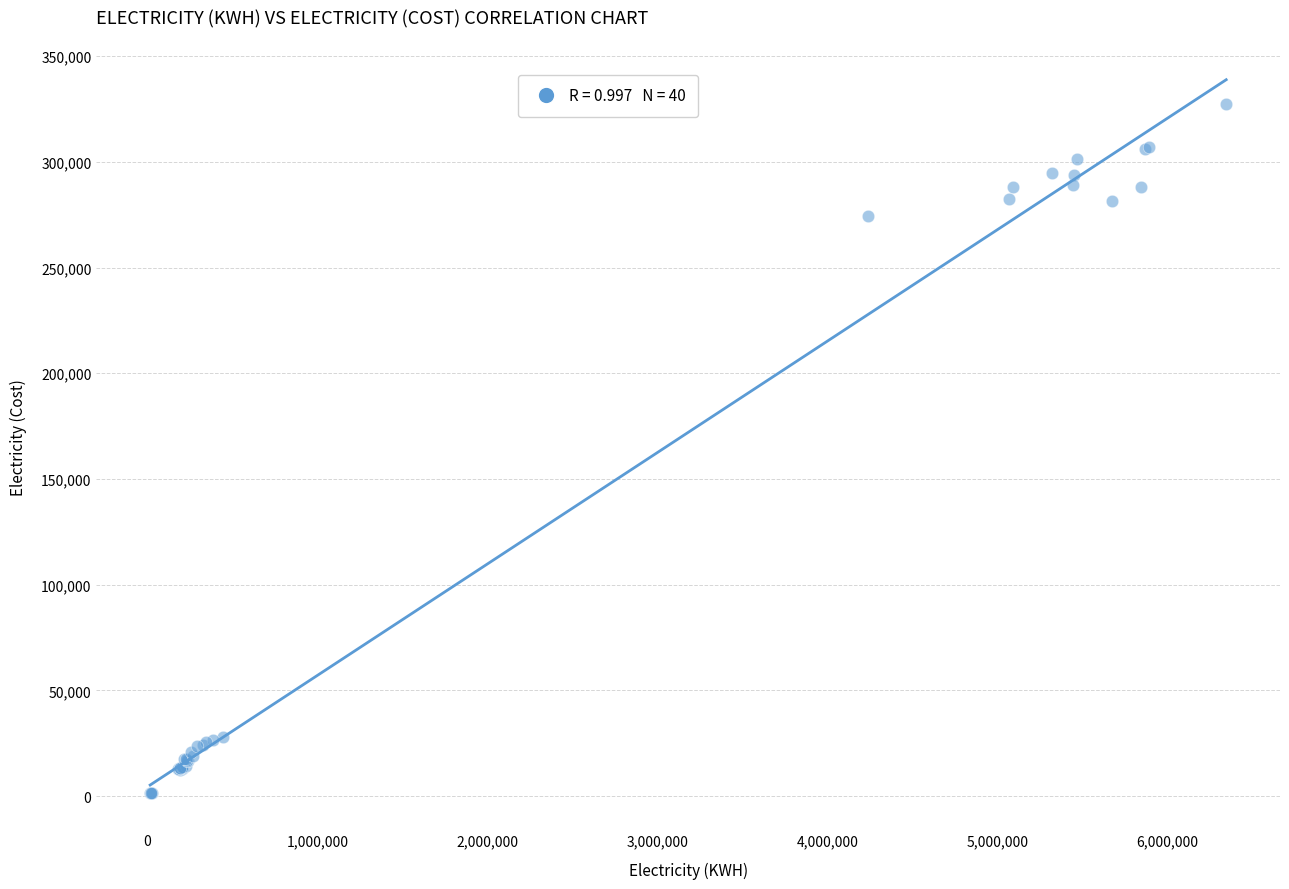

What Y value in the scatter plot is closest to 164368?

274554